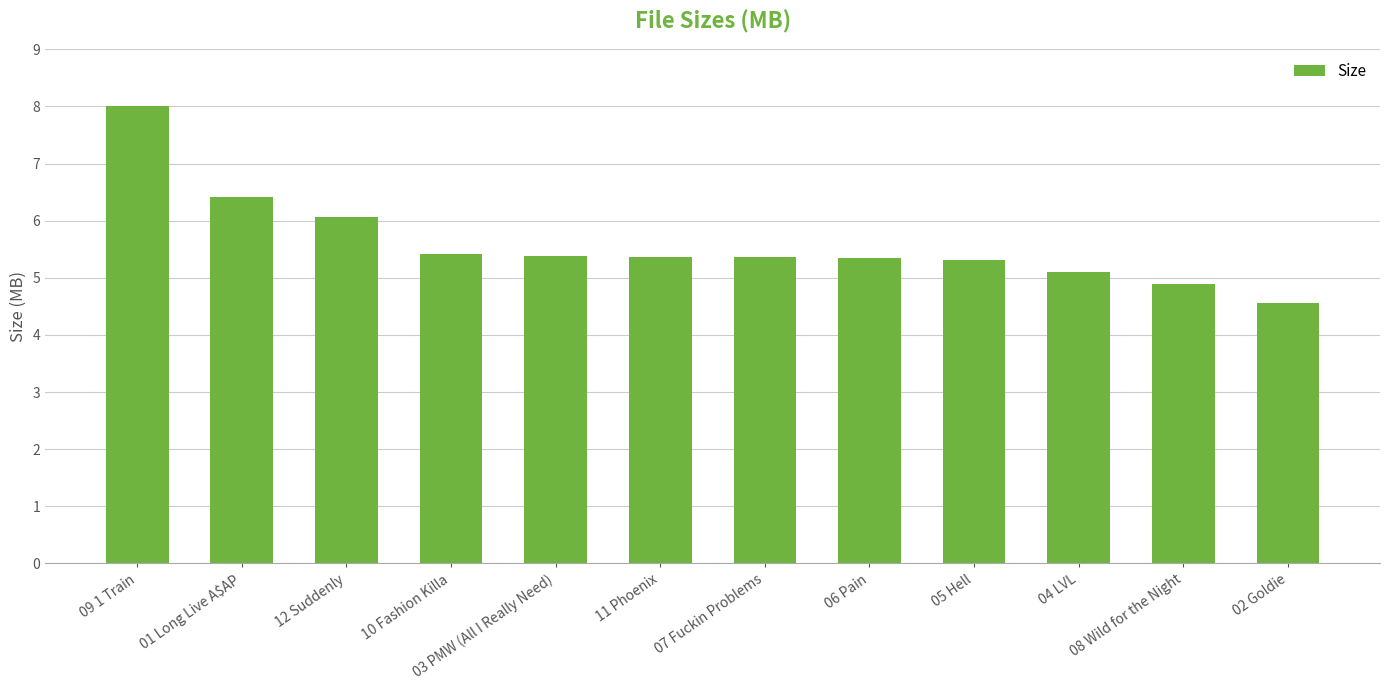

The chart shows a value of 2.5 at 09 1 Train. True or false?

False